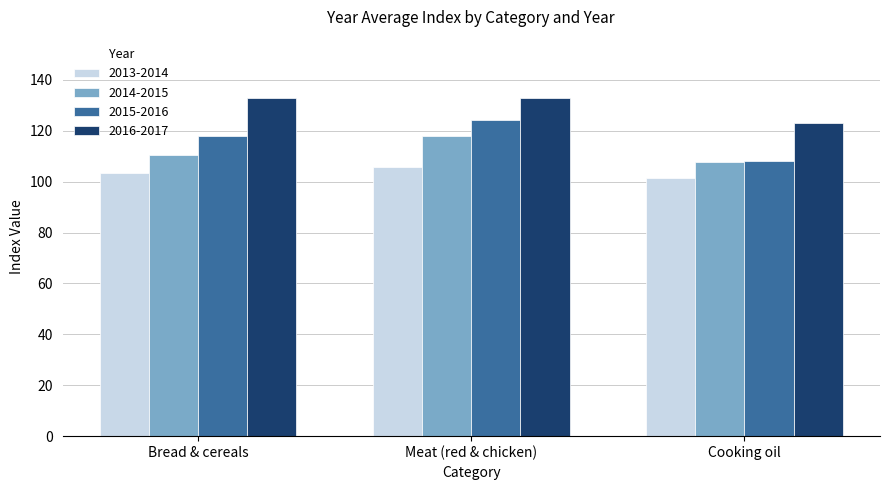

Between Meat (red & chicken) and Cooking oil, which series saw the biggest shift?

2015-2016